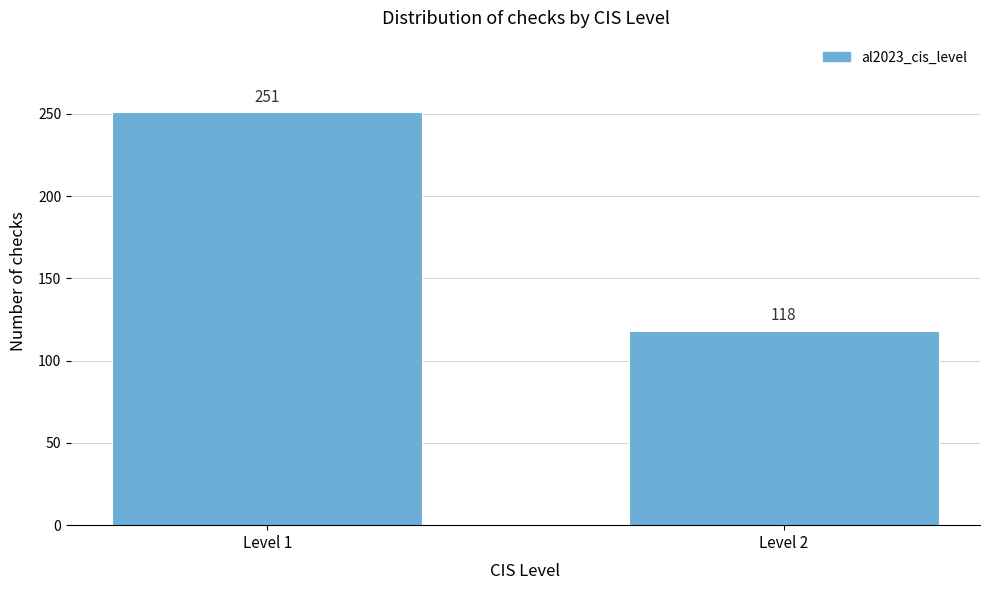

Reading left to right, extract all data points from this chart.

251	118